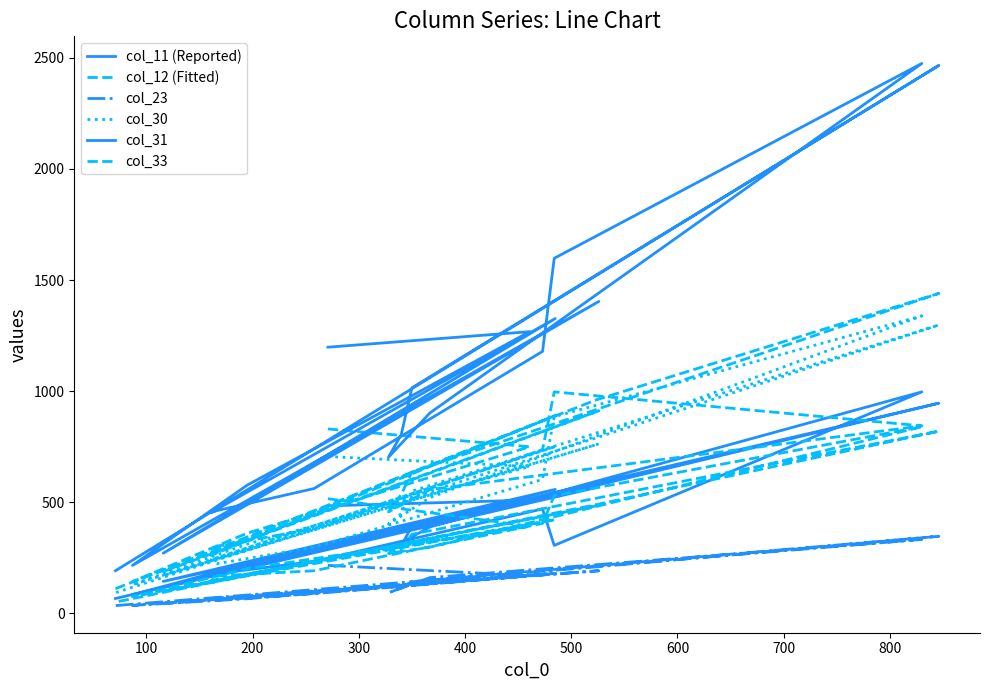

How many values in the col_23 series exceed 161?

9